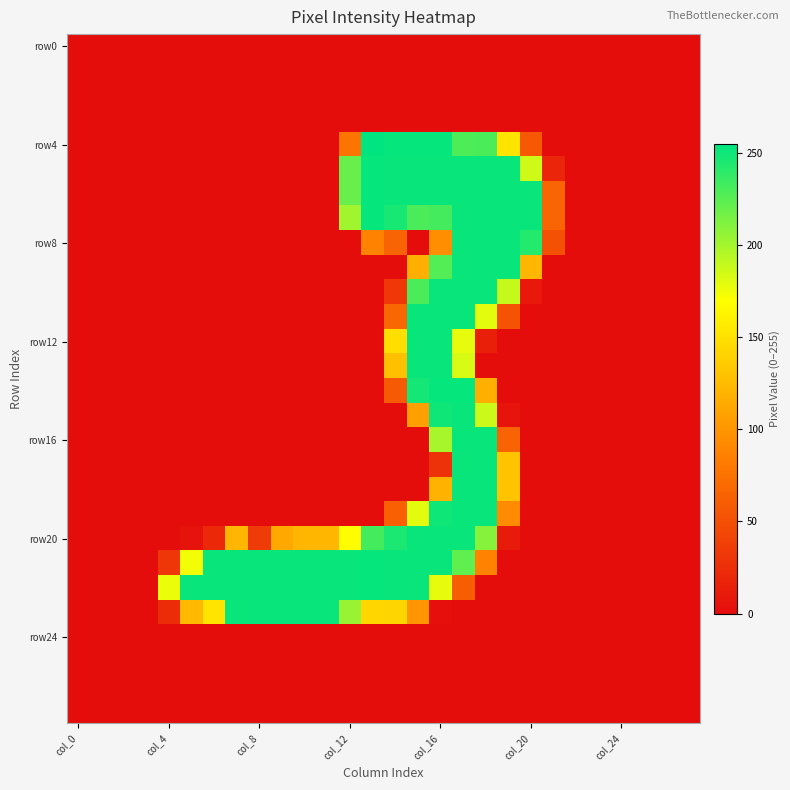

How many data points does each series have?

28